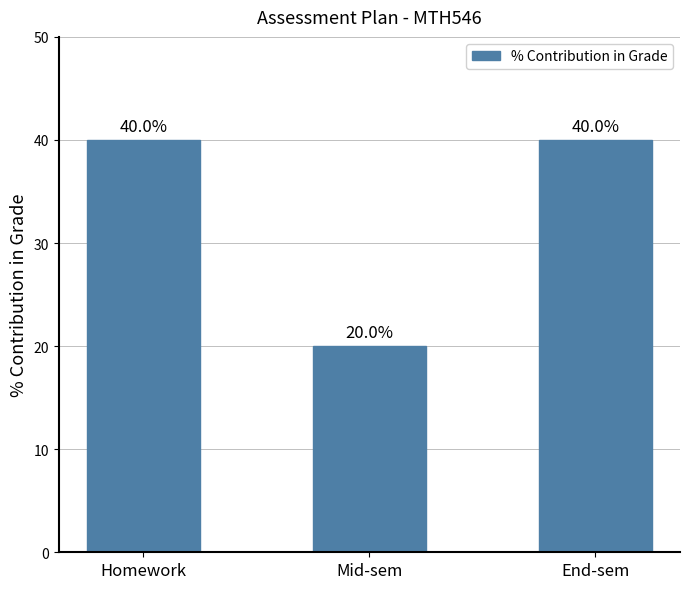

What is the value of the 2nd bar from the left?

20